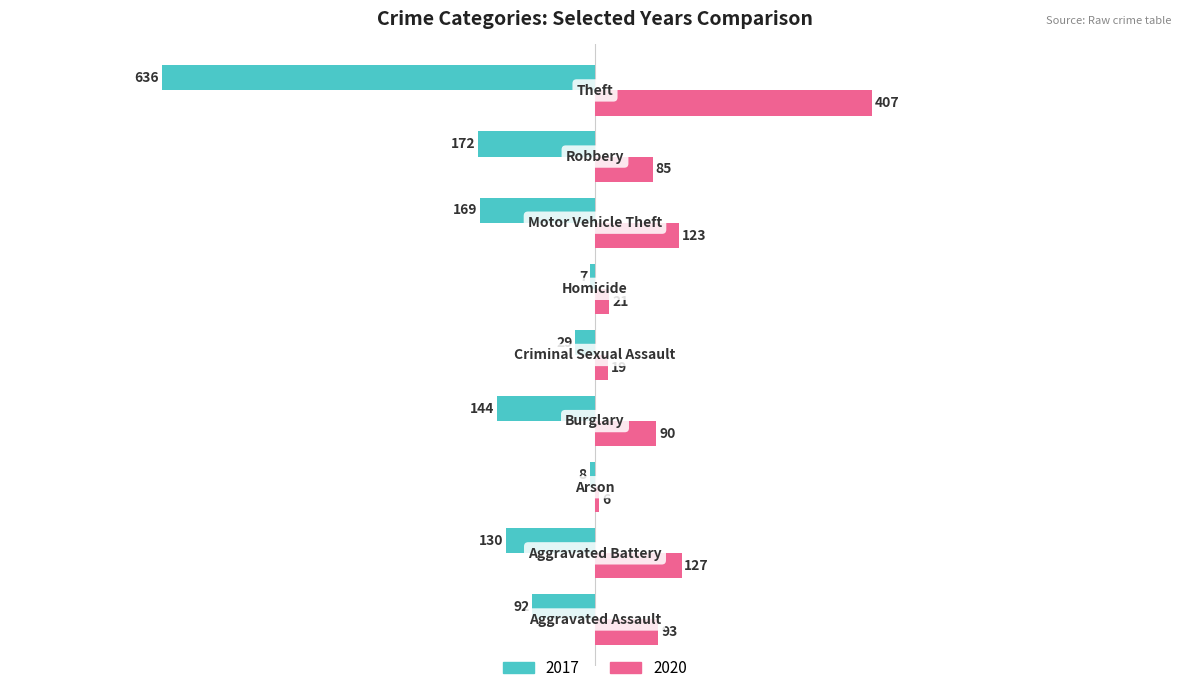

What is the sum of all 2017 values?

-1387